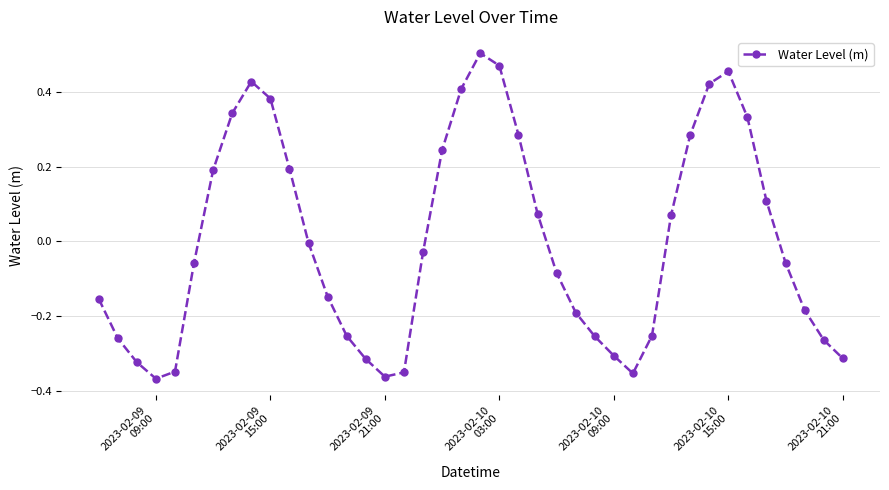

How many points are lower than both their immediate neighbors (excluding endpoints)?

3